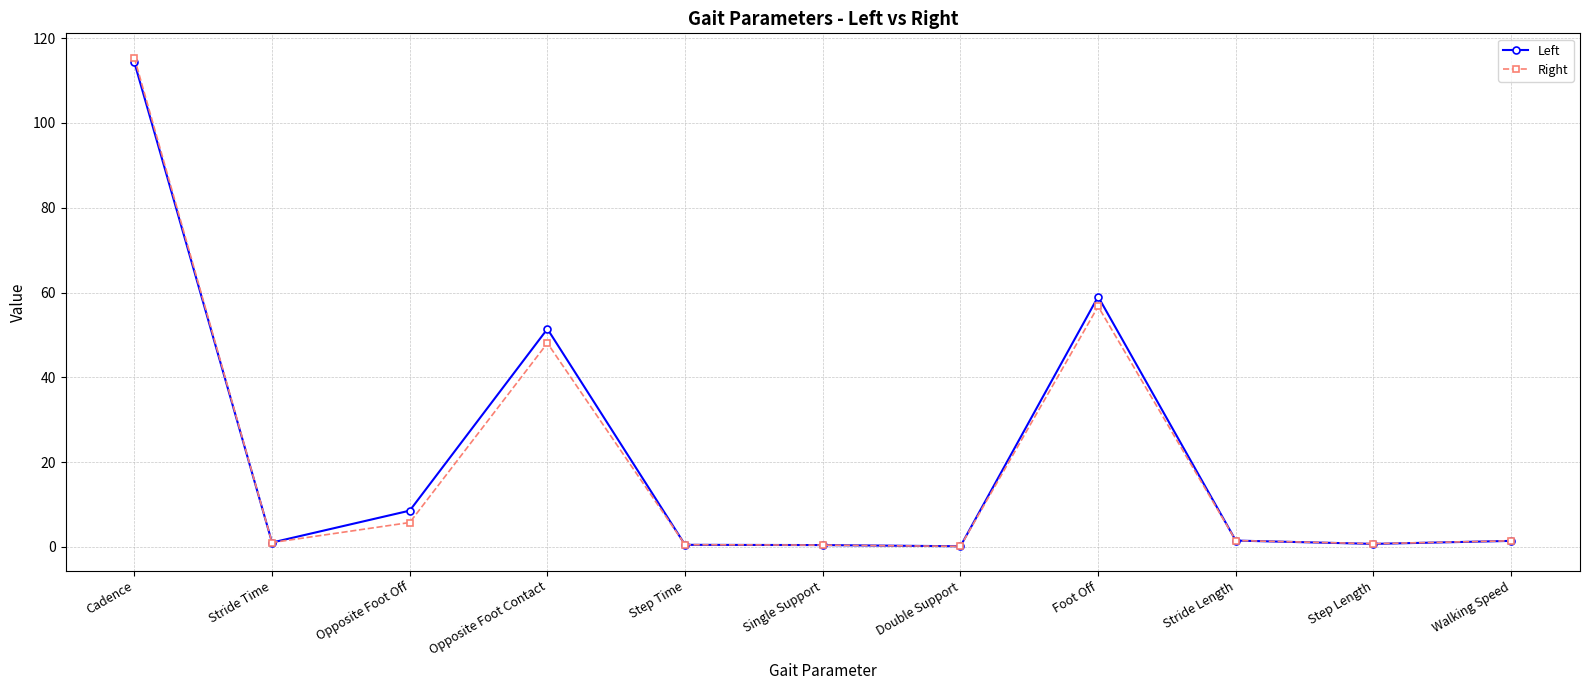

Where is the first local maximum for Left?

Opposite Foot Contact